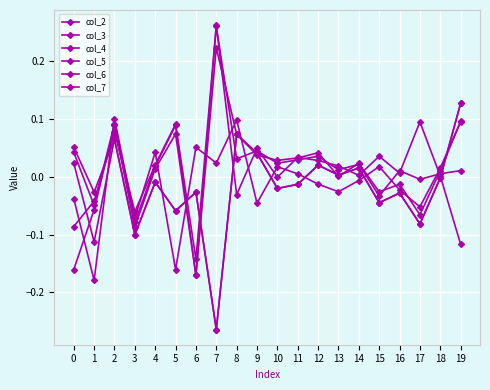

Where does the col_2 series first go above 0?

2